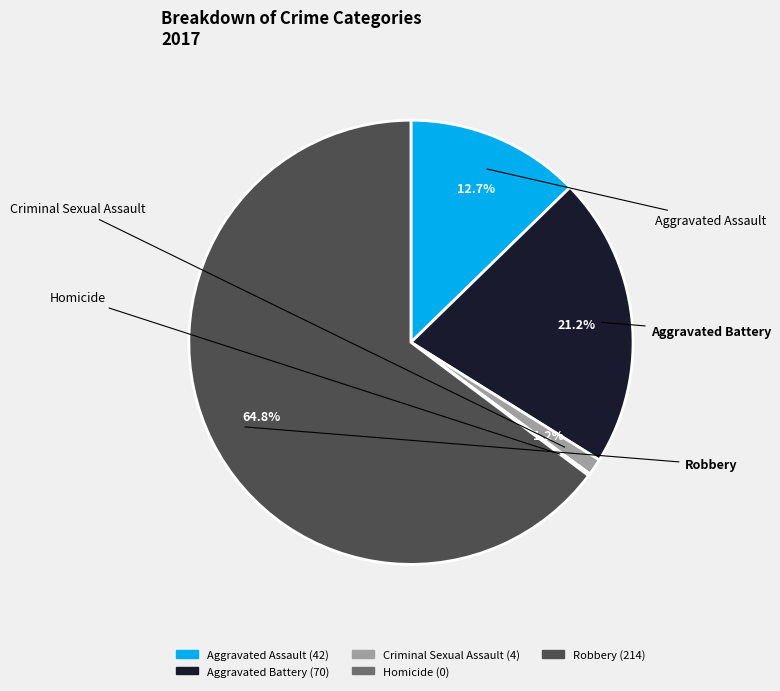

Which slice is the smallest?

Homicide